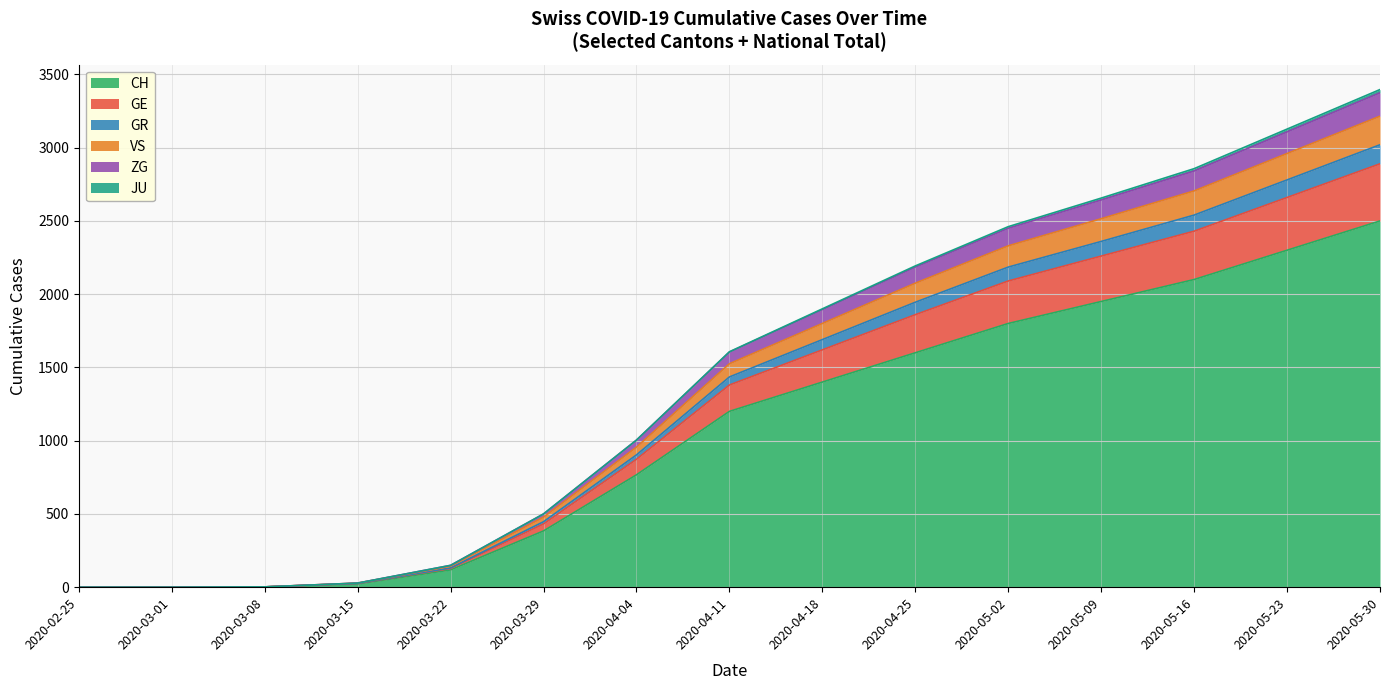

How many data points in GR are above 1525?

7